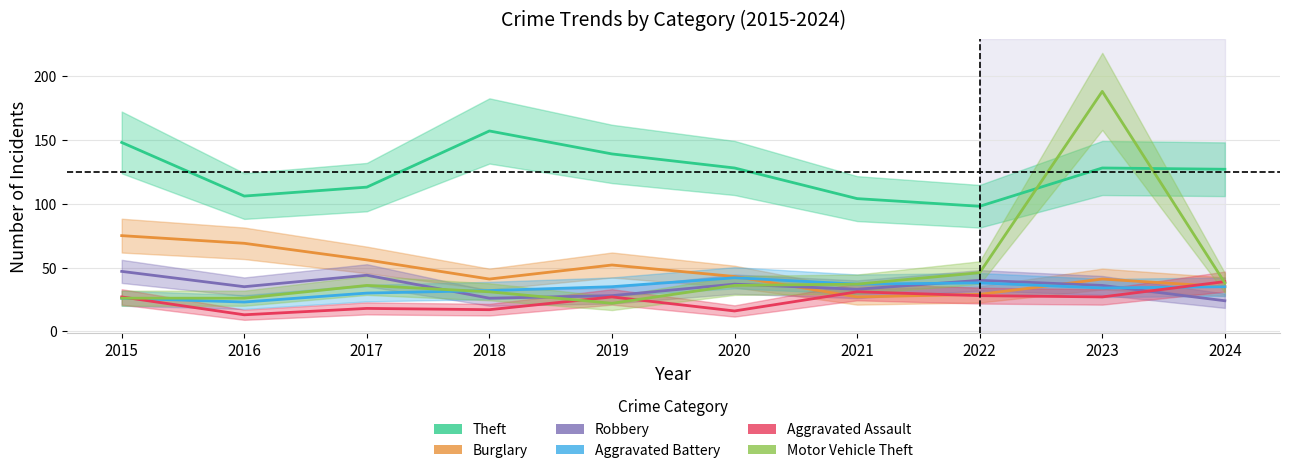

True or false: Motor Vehicle Theft has a value of 38 at 2024.

True